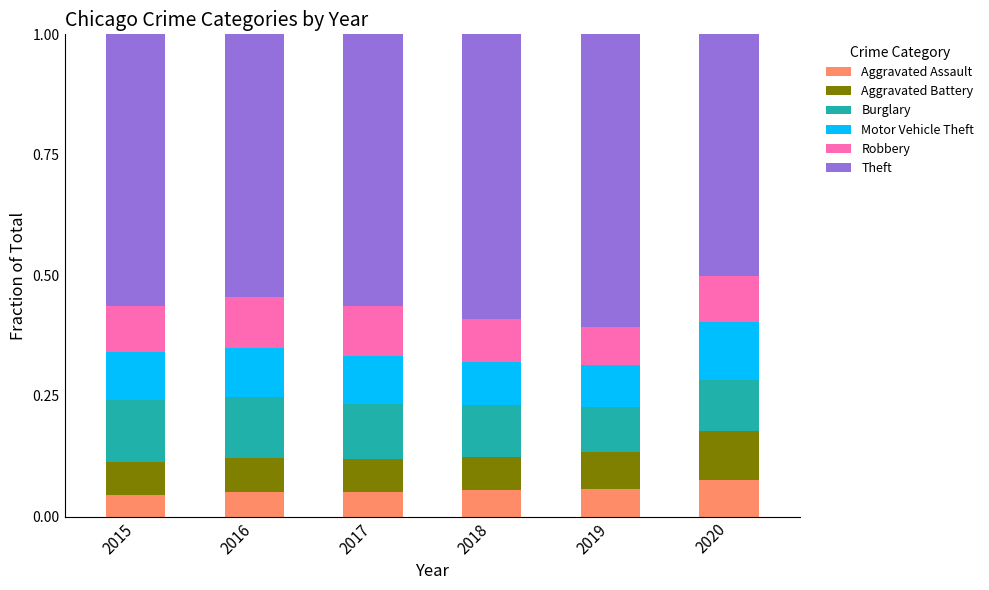

What is the total value across all series at 2018?

1.0